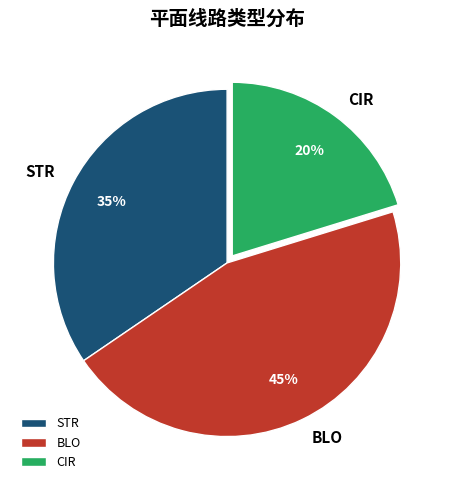

To the nearest percent, what percentage of the pie is STR?

35%